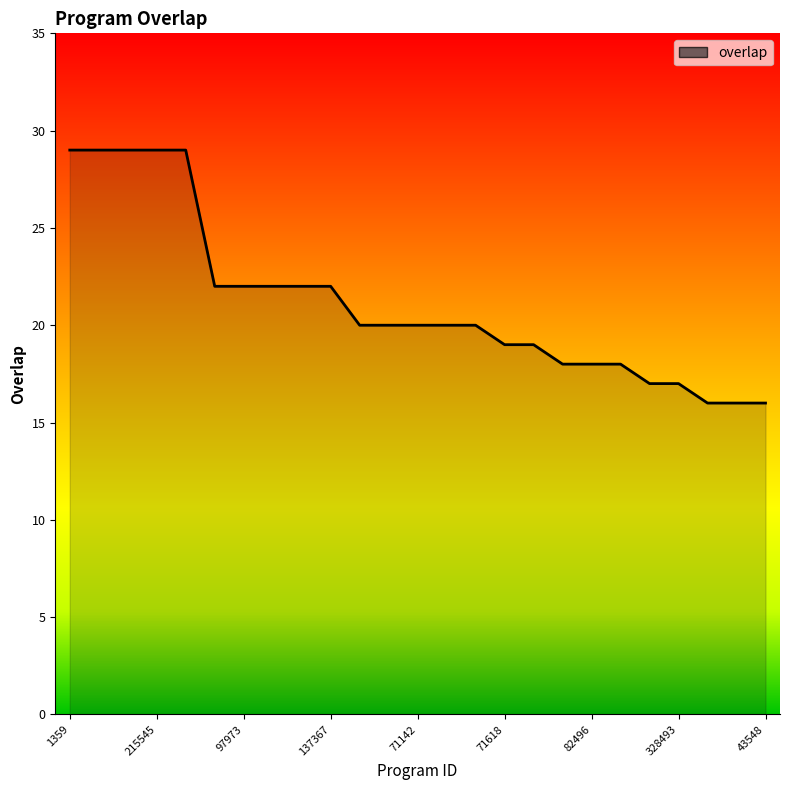

What is the difference between the maximum and minimum values?

13